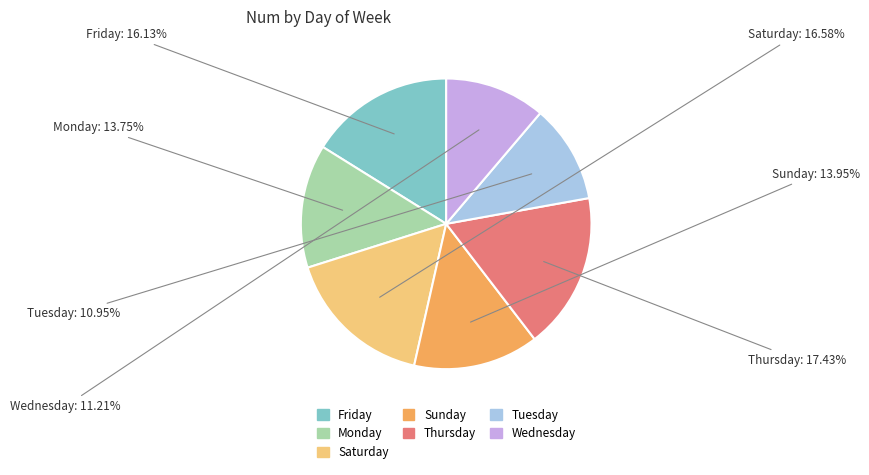

Which slice is the largest?

Thursday